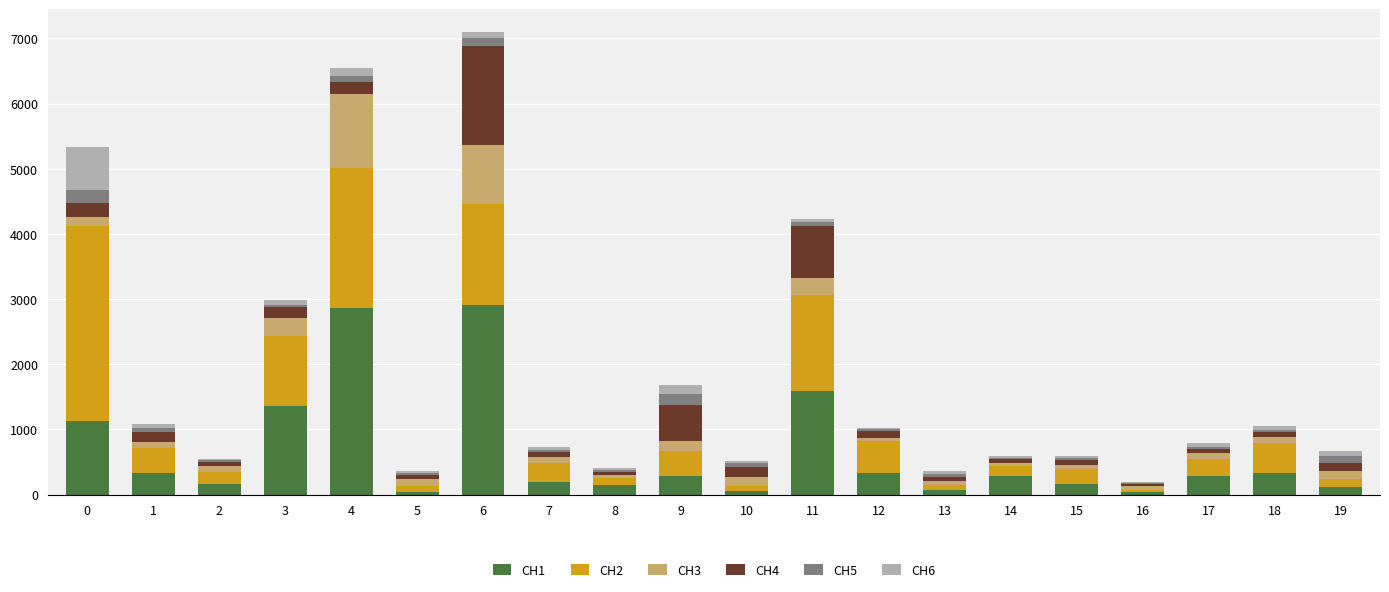

How many data points in CH1 are above 290?

10